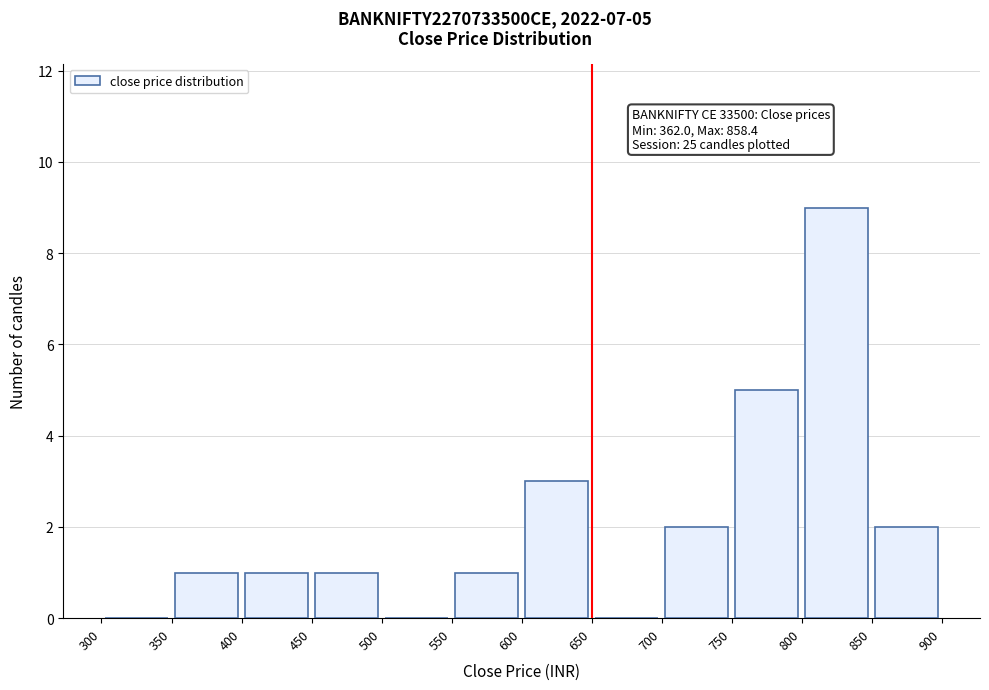

Over which range of the x-axis is the bar tallest?

800 to 850